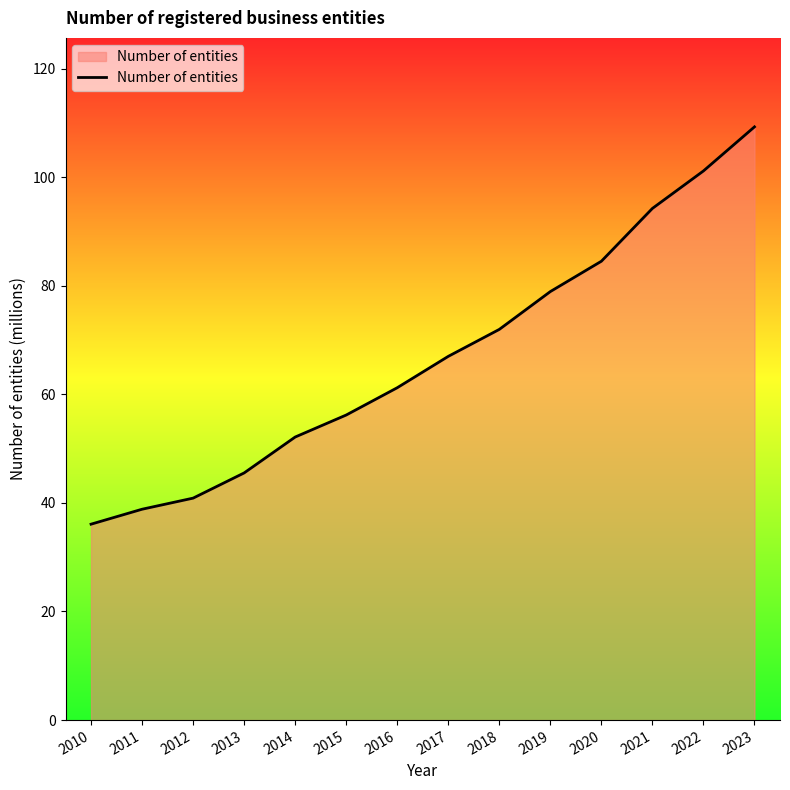

True or false: the data has more than 0 interior local peaks.

False